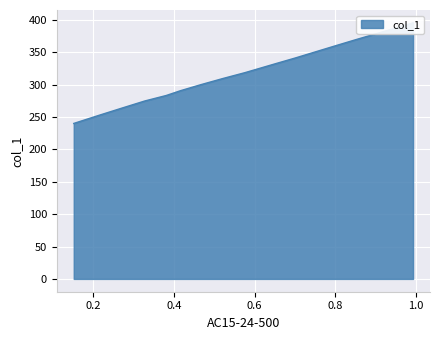

Which label corresponds to the largest value in the chart?

0.9925